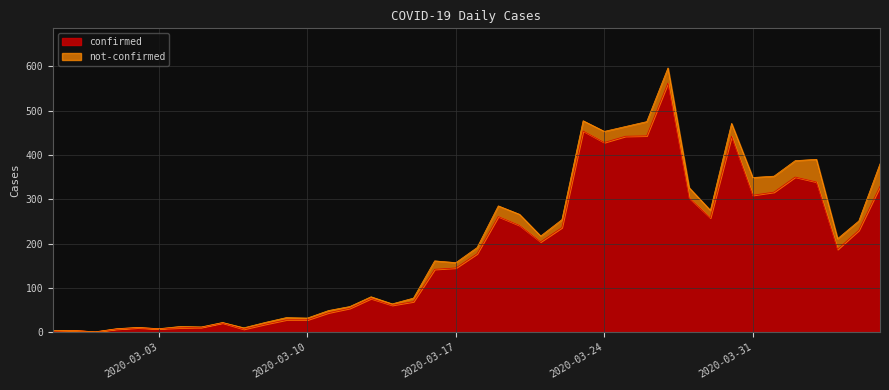

What is the minimum value shown in the chart?

1